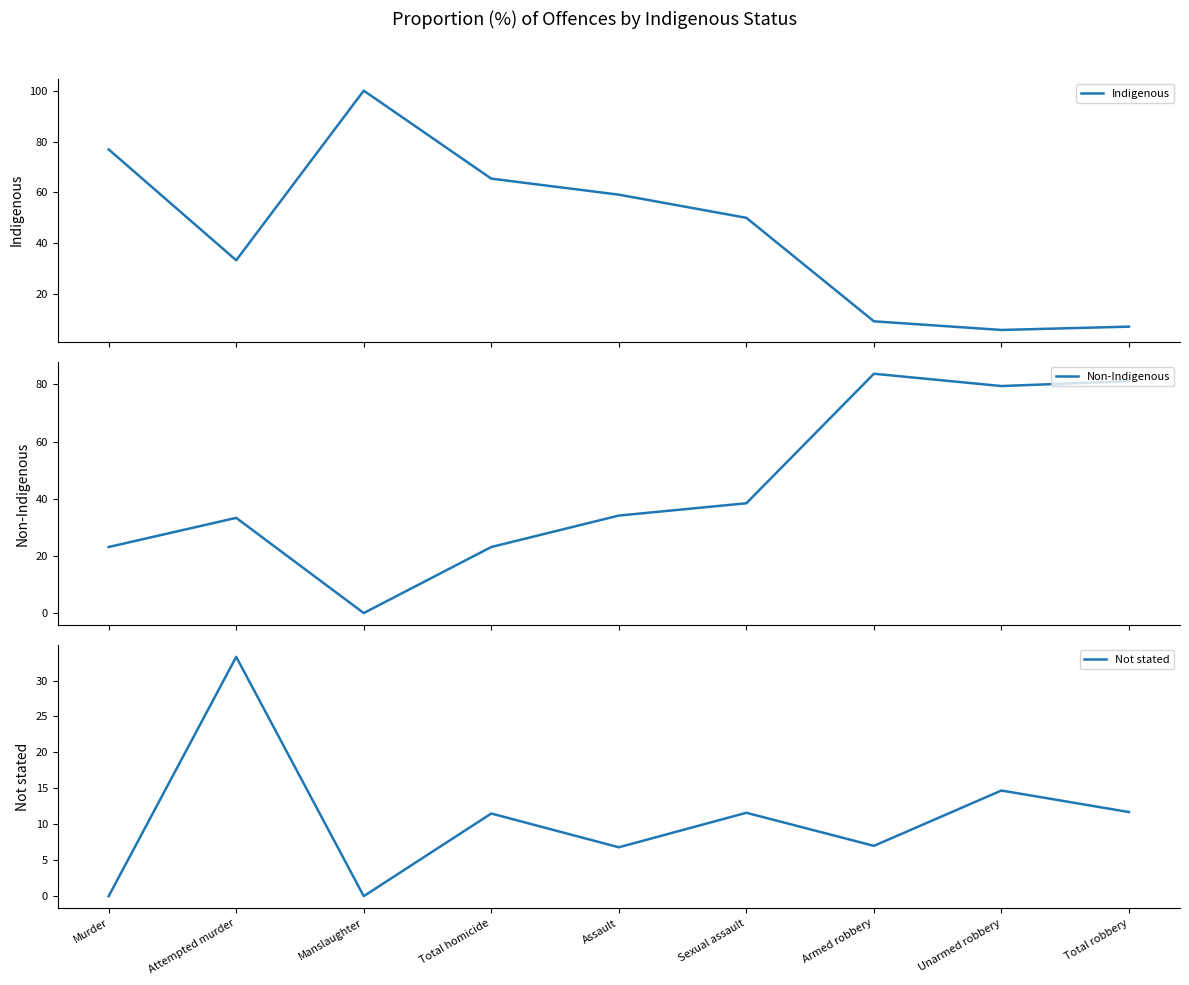

What is the label of the 6th point from the right?

Total homicide